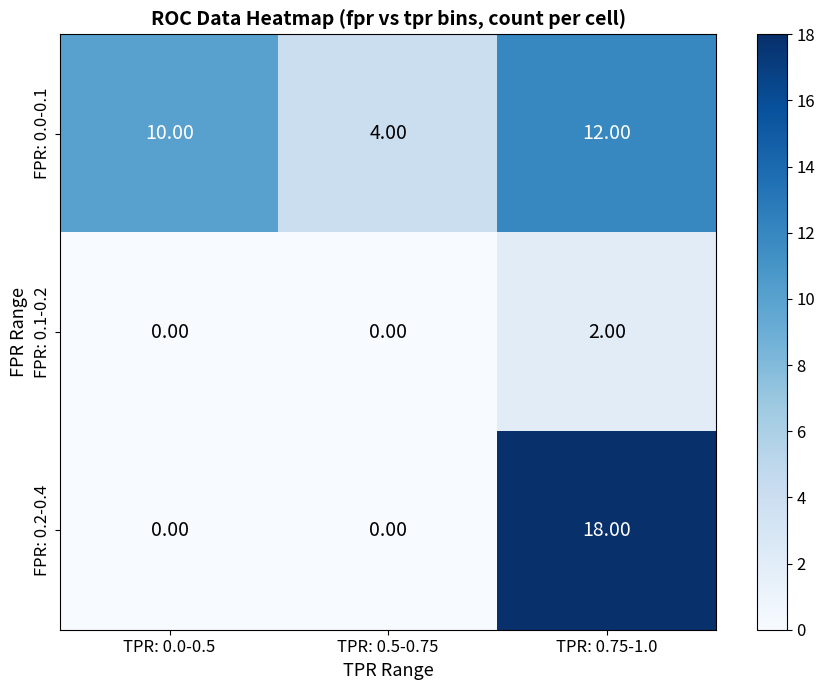

Rank the series at TPR: 0.75-1.0 from lowest to highest value.

FPR: 0.1-0.2, FPR: 0.0-0.1, FPR: 0.2-0.4